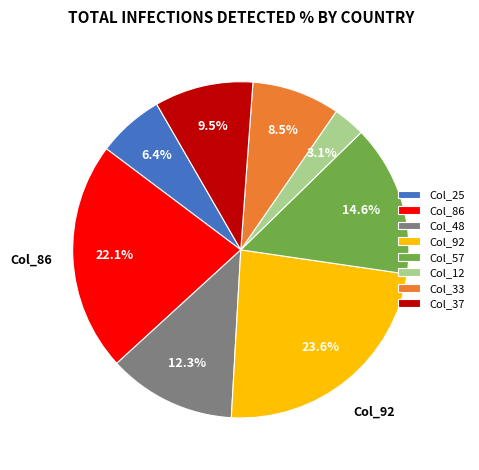

How many segments does this pie chart have?

8